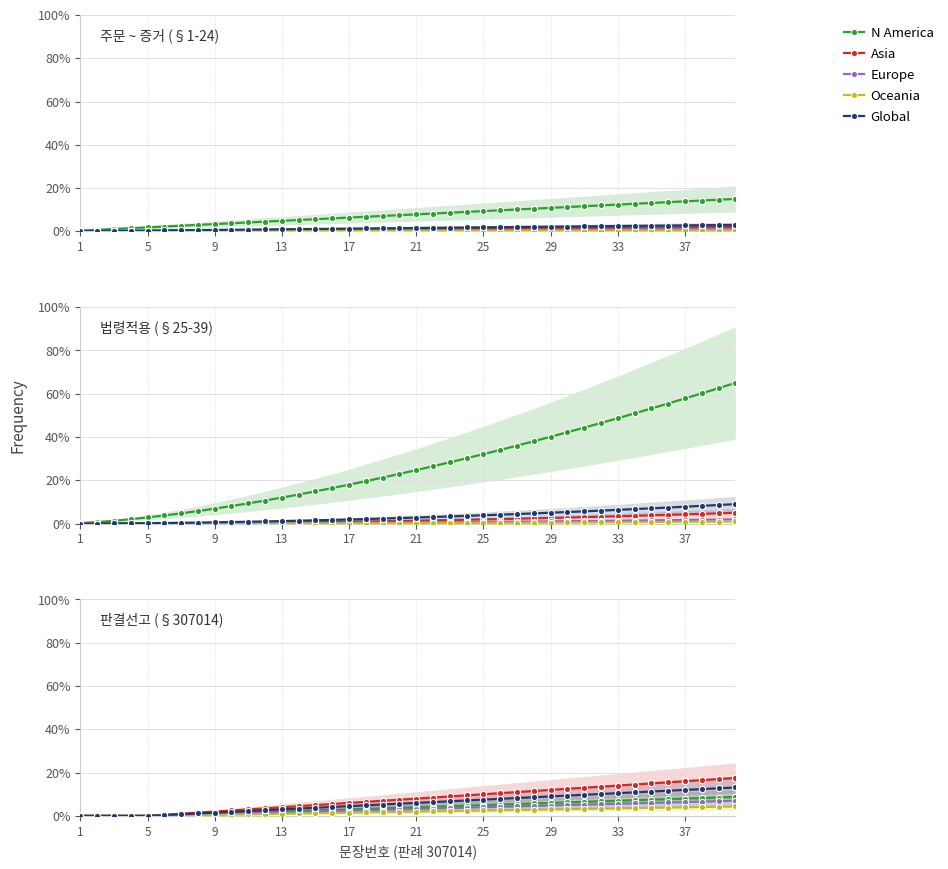

Is this an area chart (filled region under the line)?

No